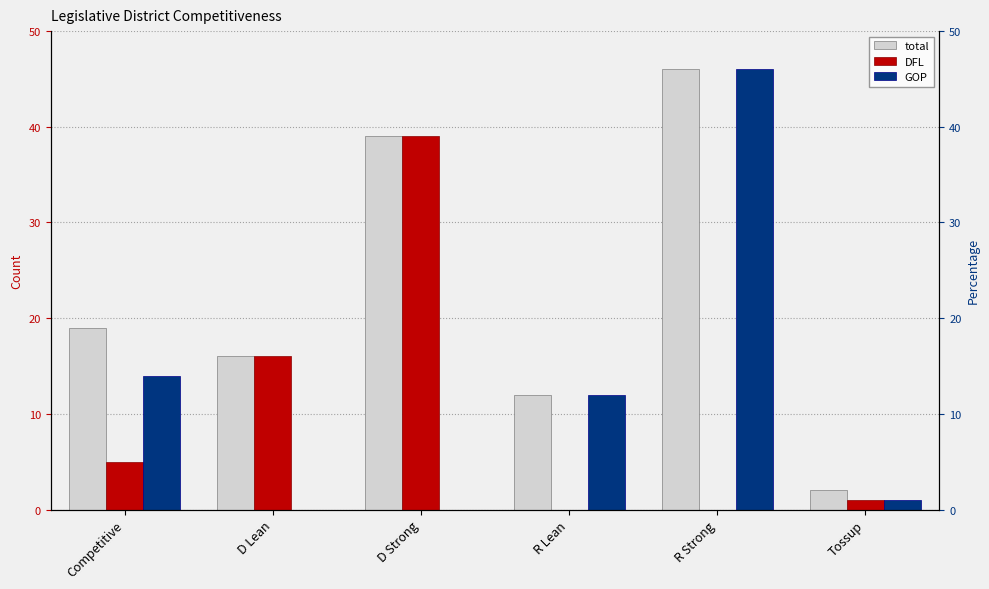

Which series has the widest spread of values?

GOP